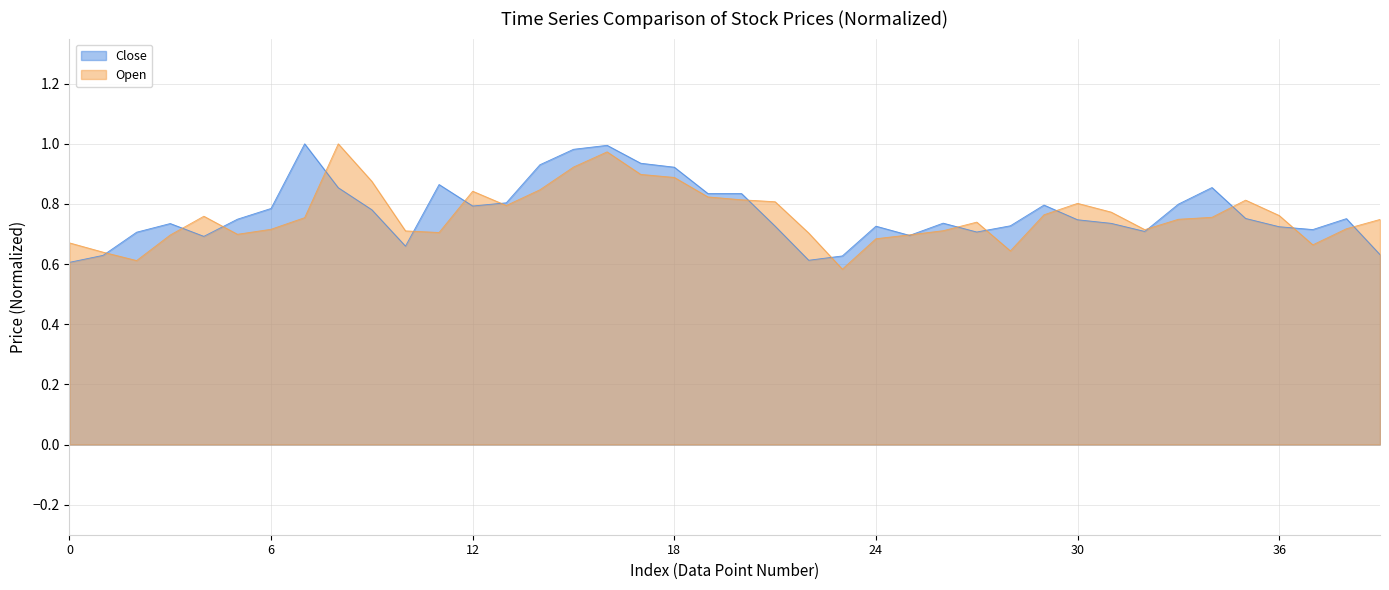

Rank the series by their average value, from lowest to highest.

Open, Close